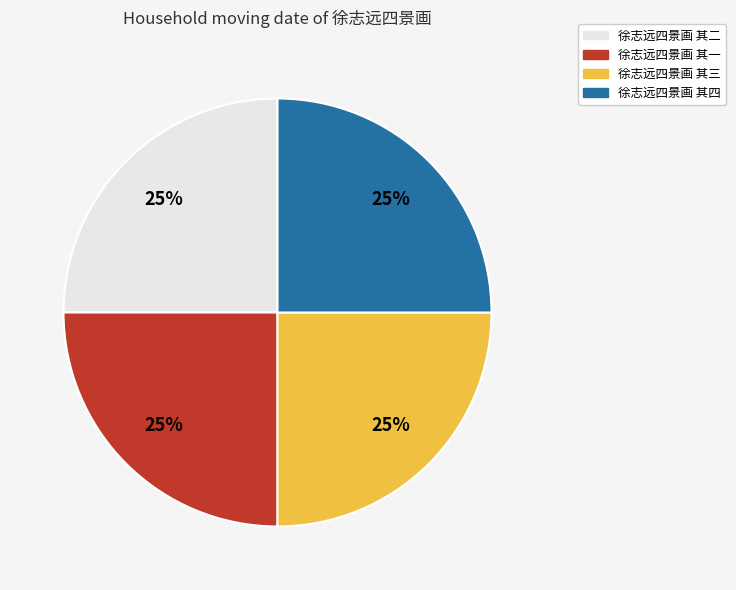

The 徐志远四景画 其三 slice represents 35% of the pie. True or false?

False